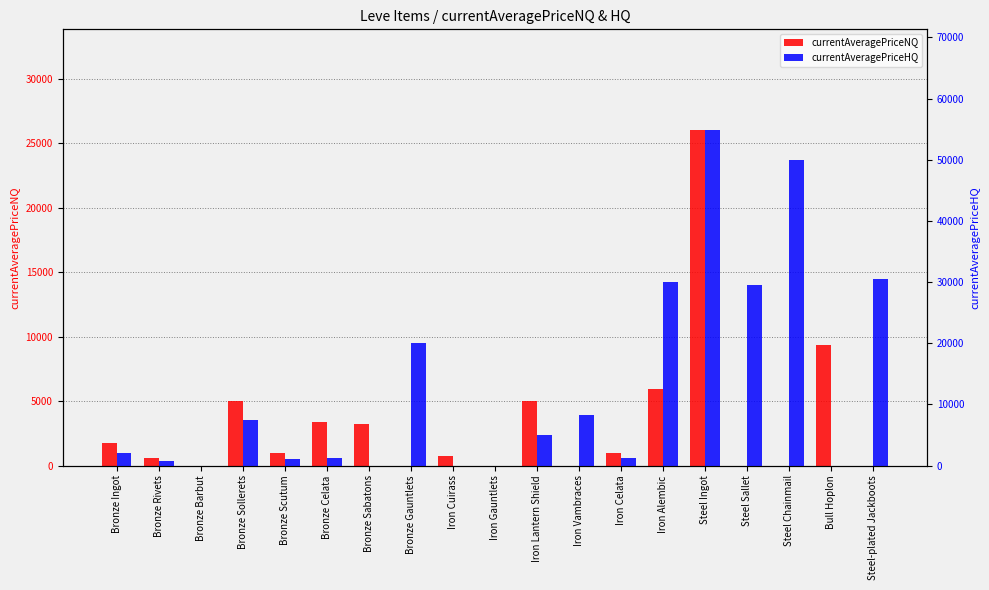

What is the difference between the highest and lowest values at Iron Celata?

269.0